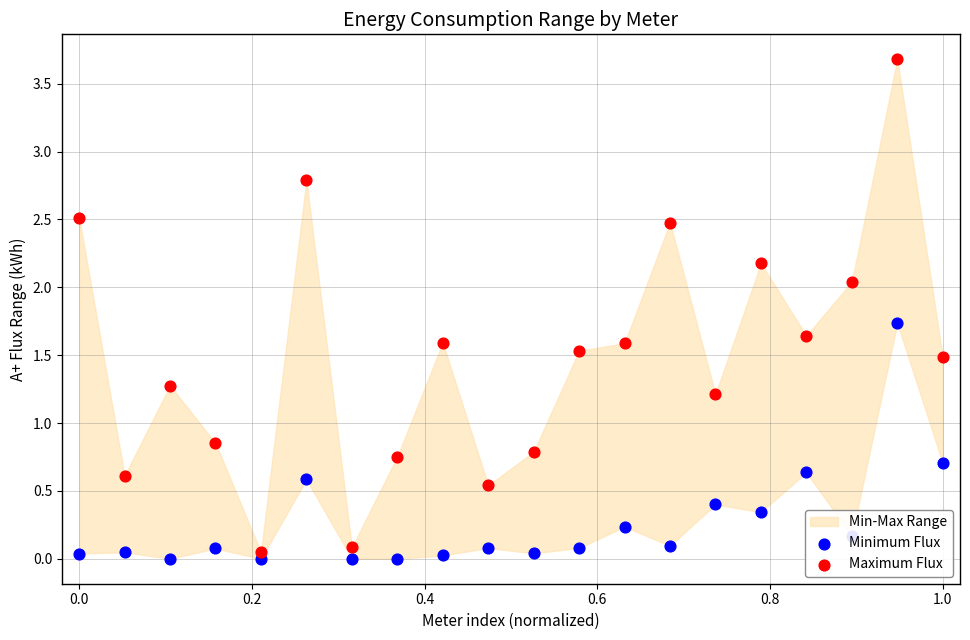

At how many categories does at least one series exceed 2?

6